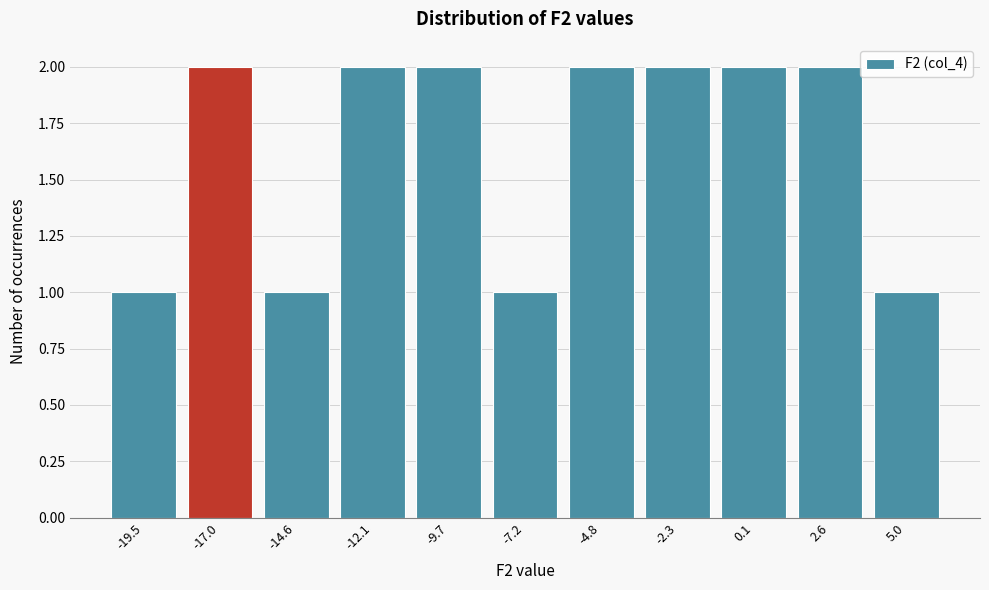

Reading left to right, transcribe all the data shown in this chart.

-19.5=1	-17.0=2	-14.6=1	-12.1=2	-9.7=2	-7.2=1	-4.8=2	-2.3=2	0.1=2	2.6=2	5.0=1